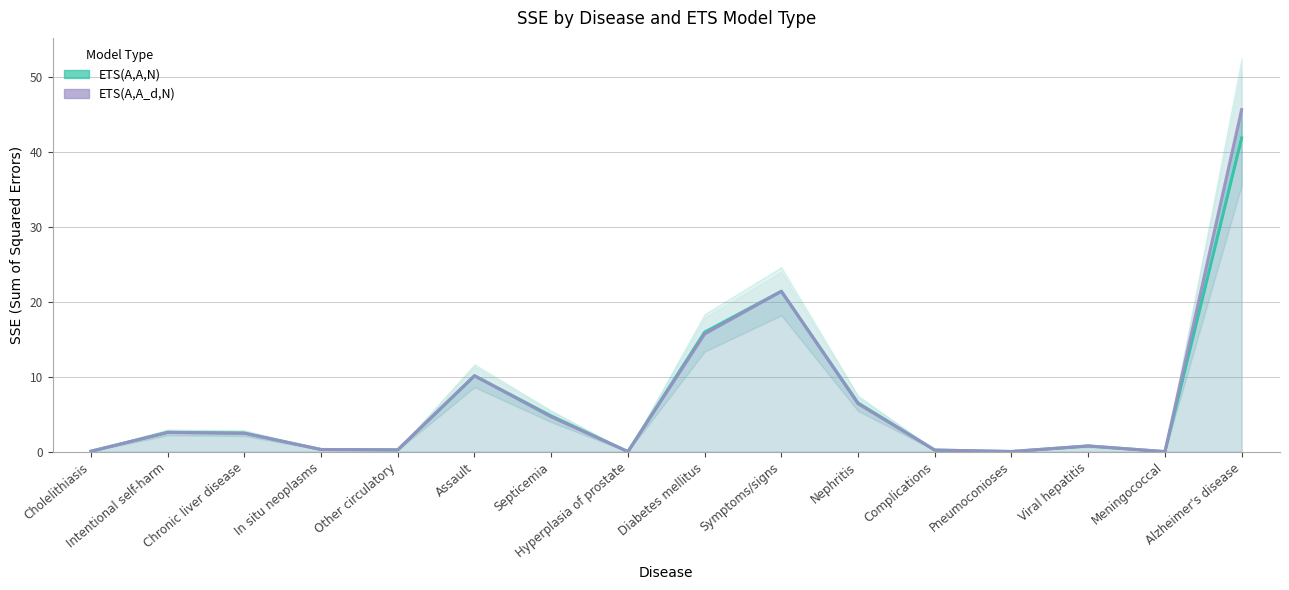

What is the label of the 16th point from the right?

Cholelithiasis